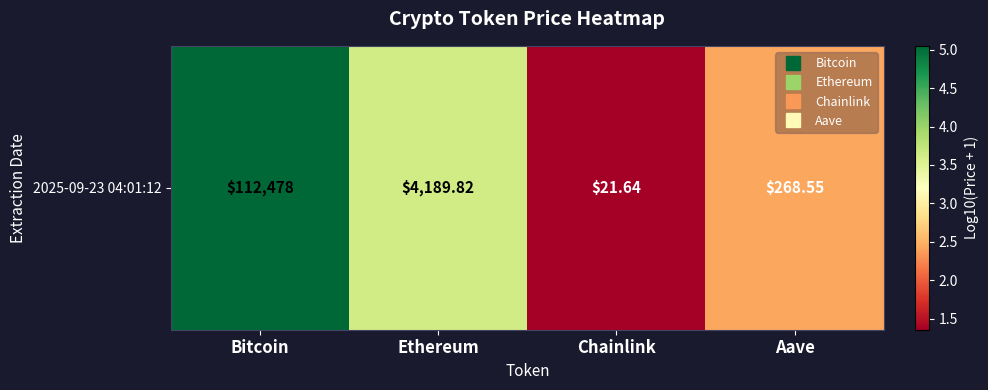

What is the difference between the values at Chainlink and Ethereum?

2.3